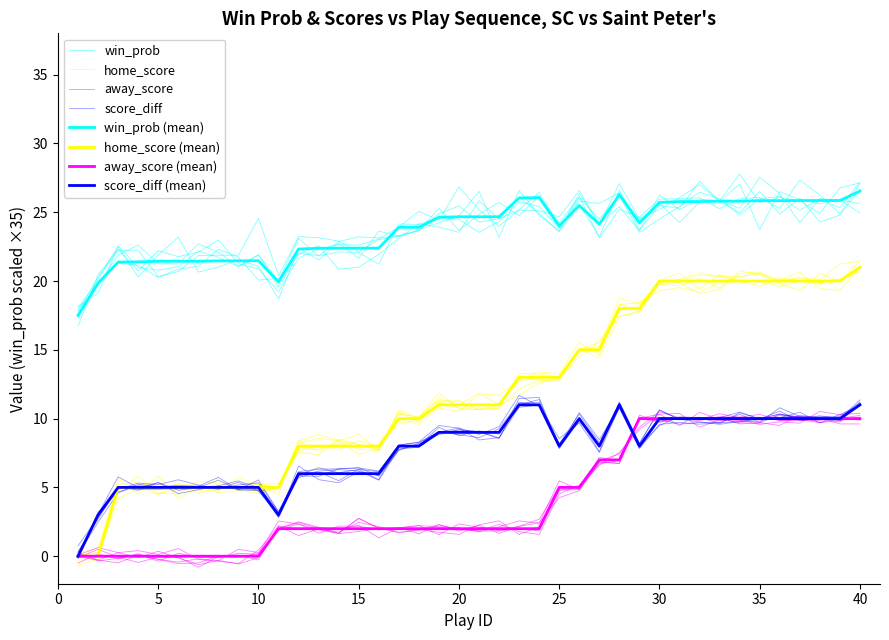

Is it true that home_score equals 4.7 at 13?

False